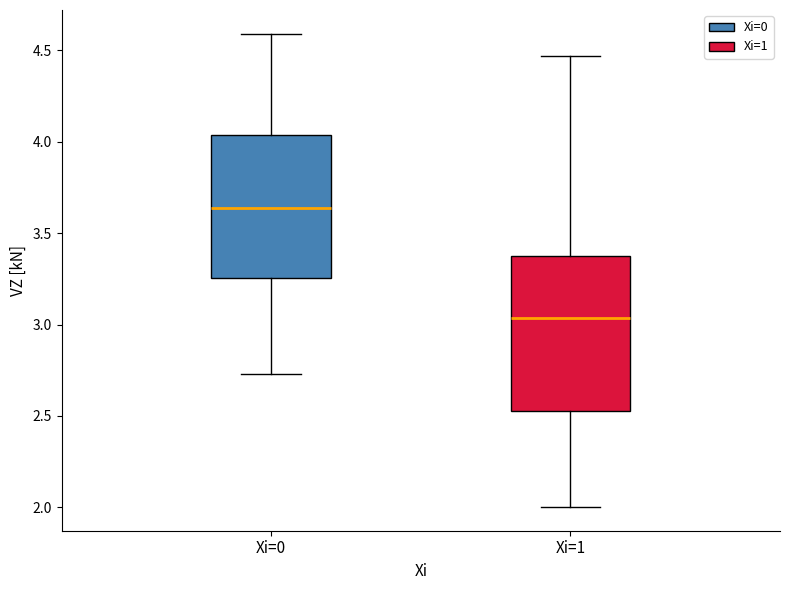

Reading left to right, transcribe this box plot: for each box, give where its median line is, the range the box spans, and where its two whiskers end, as read against the y-axis. The values are not printed on the chart, so give them approximately, as read against the axis.

Xi=0: median 3.65, box 3.25 to 4.05, whiskers 2.75 to 4.60
Xi=1: median 3.05, box 2.55 to 3.35, whiskers 2.00 to 4.45